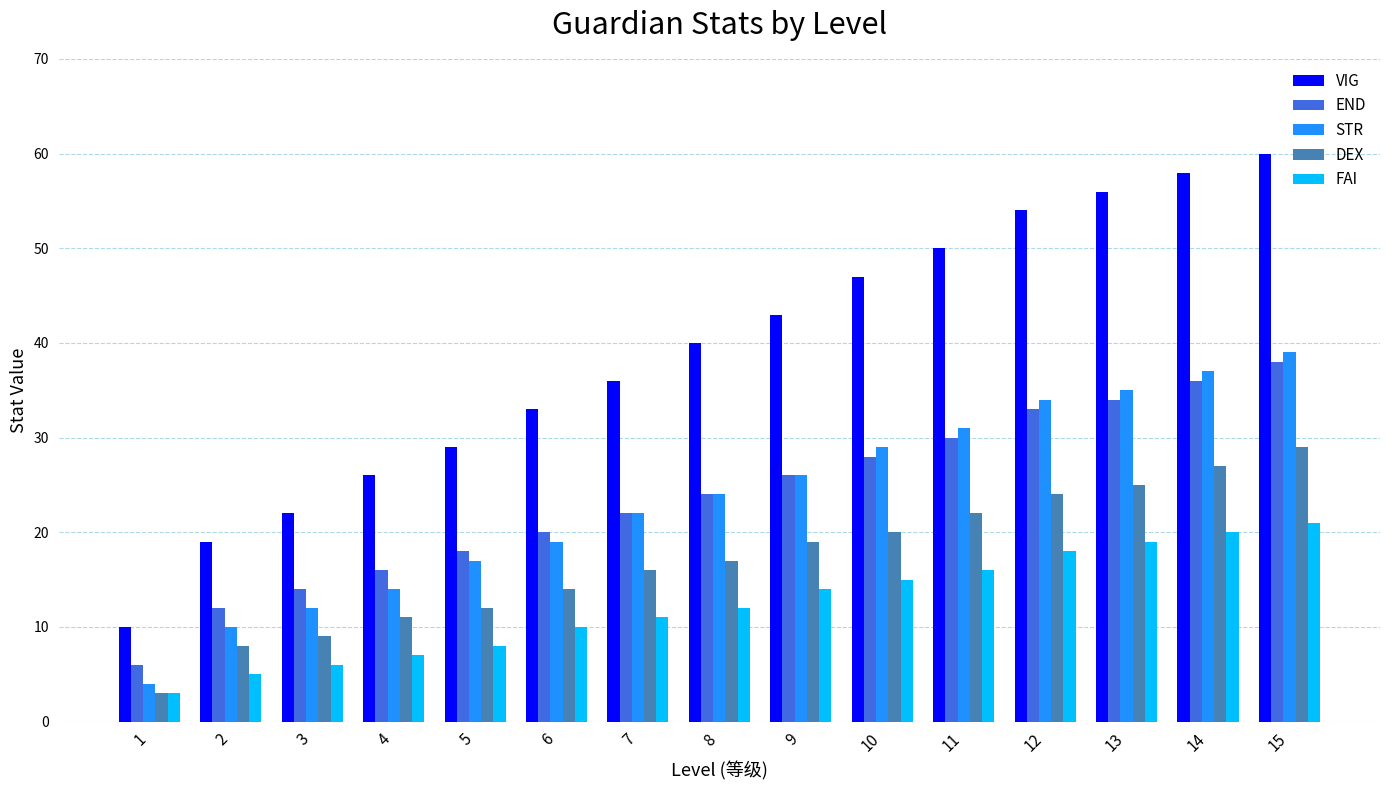

What is the difference between the maximum and minimum values in the END series?

32